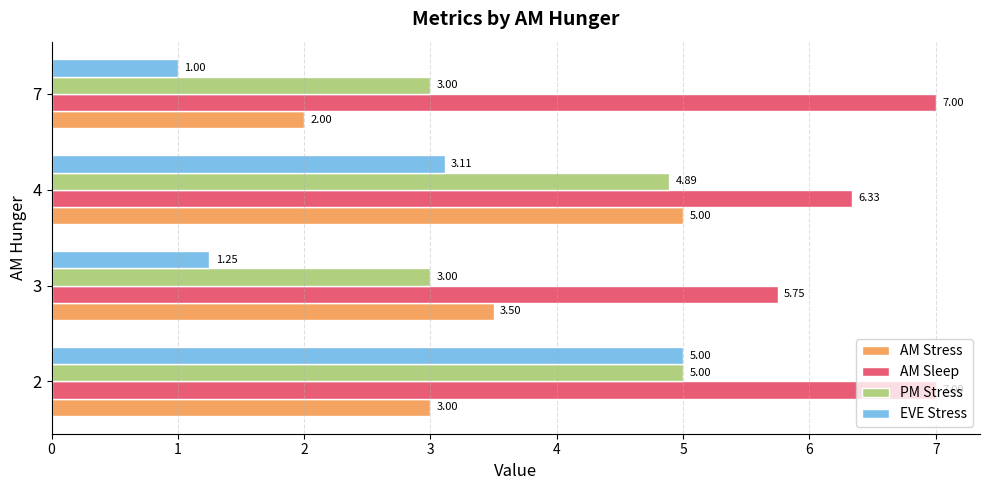

Which series has the largest range (max minus min)?

EVE Stress